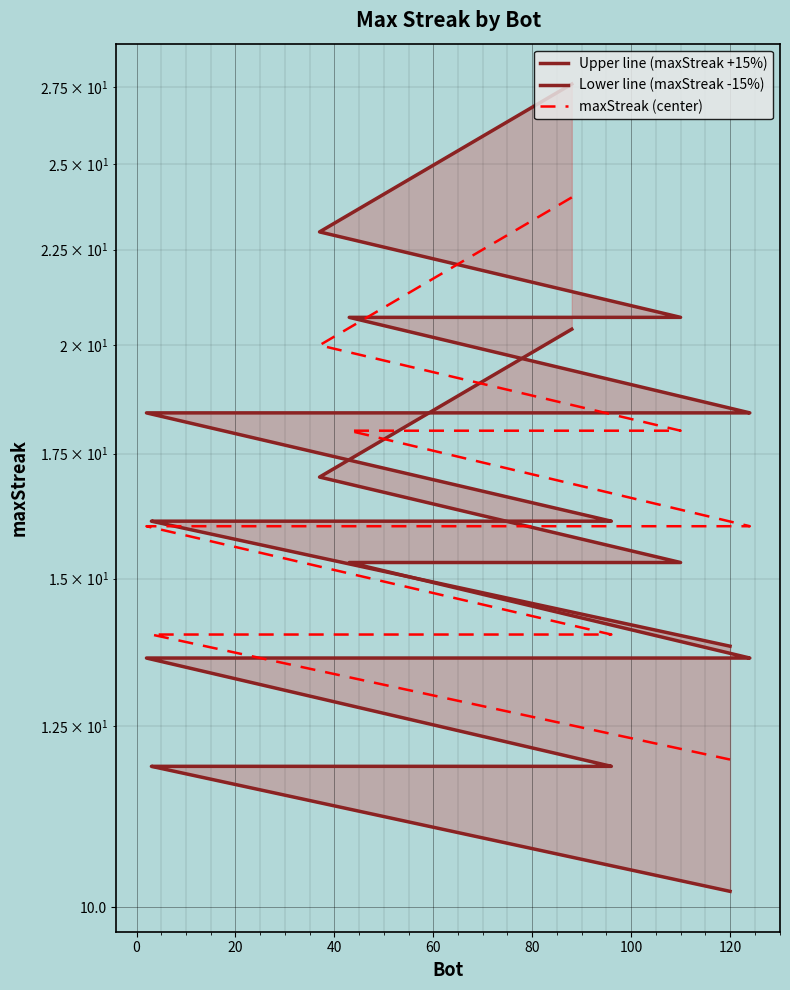

What is the highest value of the Lower line (maxStreak -15%) series?

20.4